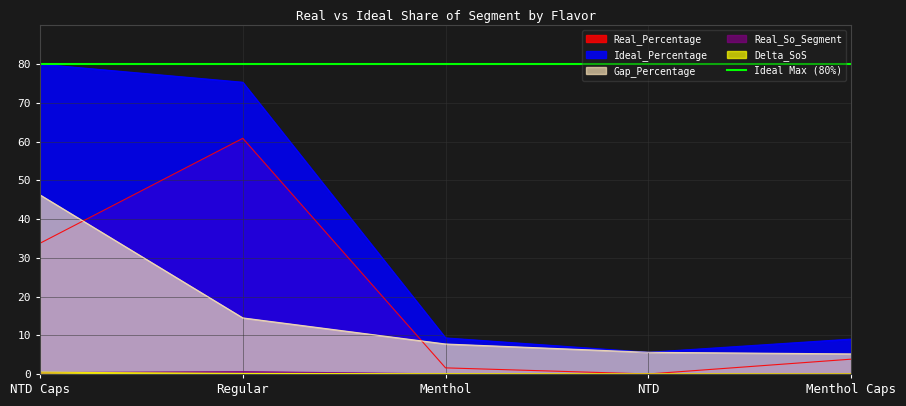

Reading left to right, extract all data points from this chart.

Real_Percentage: NTD Caps=33.8	Regular=60.9	Menthol=1.6	NTD=0.0	Menthol Caps=3.8
Ideal_Percentage: NTD Caps=80.0	Regular=75.3	Menthol=9.3	NTD=5.6	Menthol Caps=9.0
Gap_Percentage: NTD Caps=46.2	Regular=14.5	Menthol=7.7	NTD=5.6	Menthol Caps=5.2
Real_So_Segment: NTD Caps=0.3	Regular=0.6	Menthol=0.0	NTD=0.0	Menthol Caps=0.0
Delta_SoS: NTD Caps=0.5	Regular=0.1	Menthol=0.1	NTD=0.1	Menthol Caps=0.1